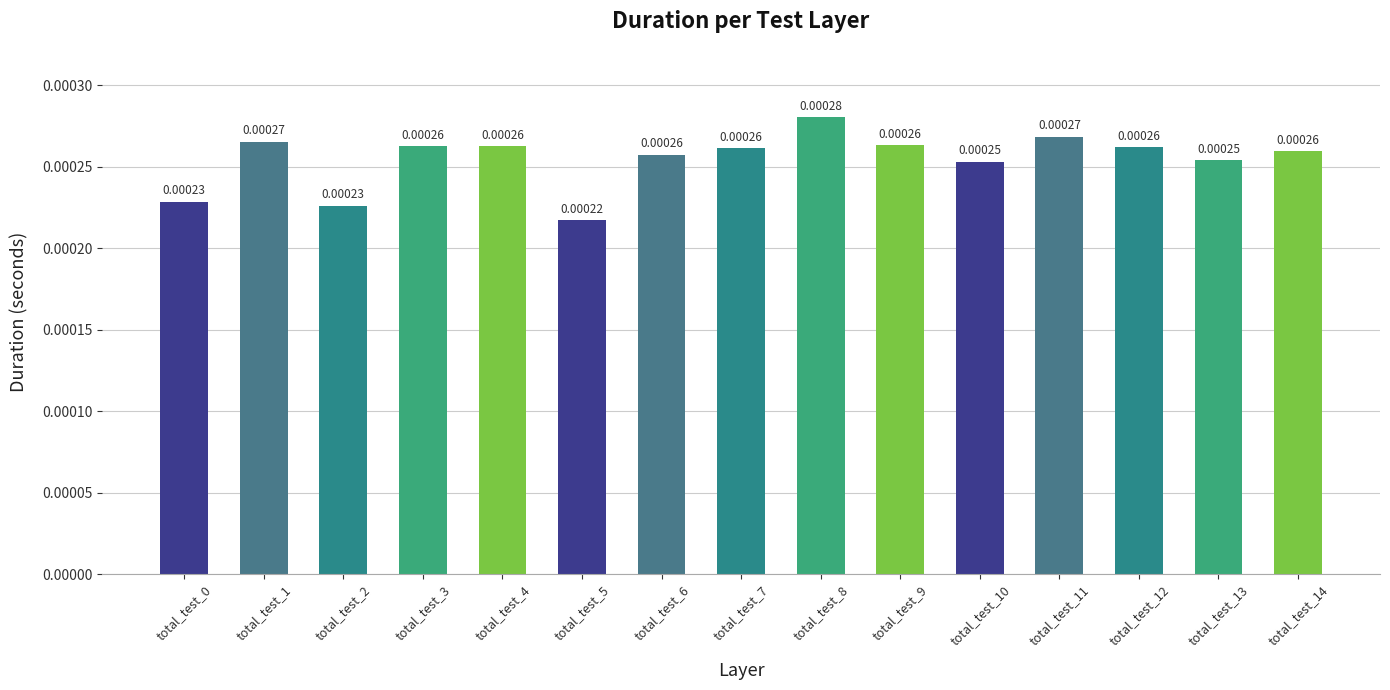

Which has a higher value, total_test_10 or total_test_3?

total_test_3